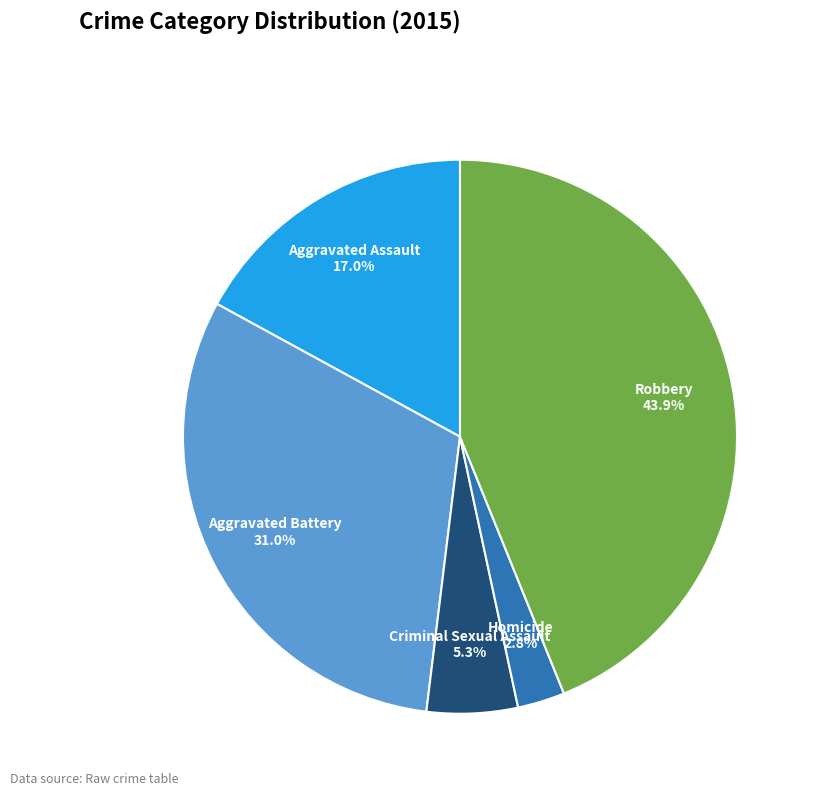

Which has a higher value, Robbery or Aggravated Battery?

Robbery